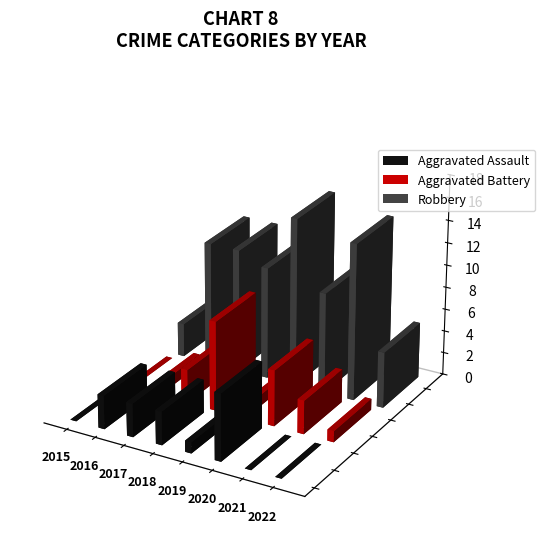

What is the greatest value displayed?

15